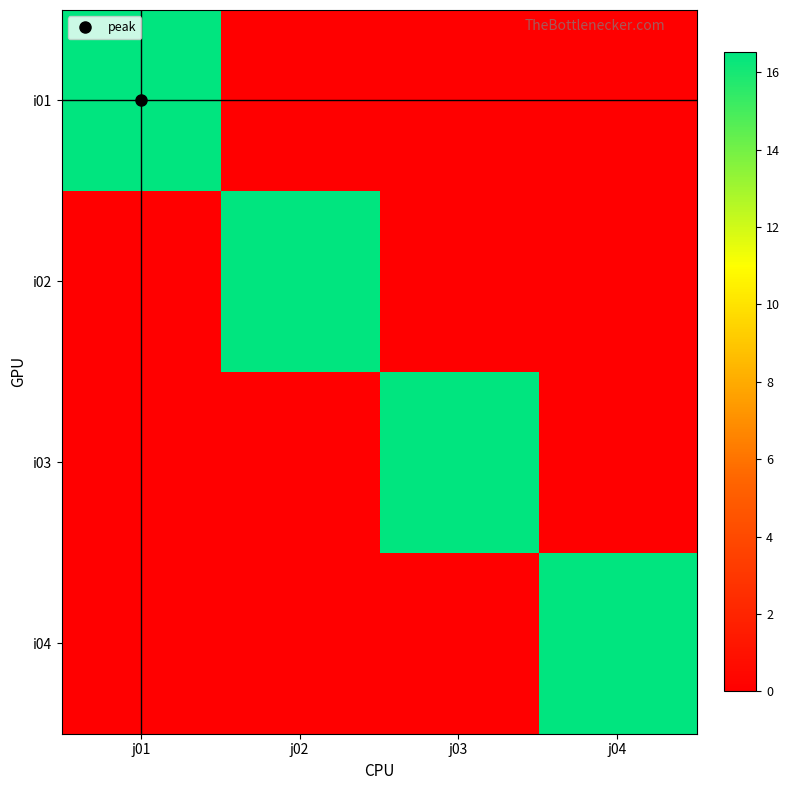

Which series has the largest total across all categories?

i01